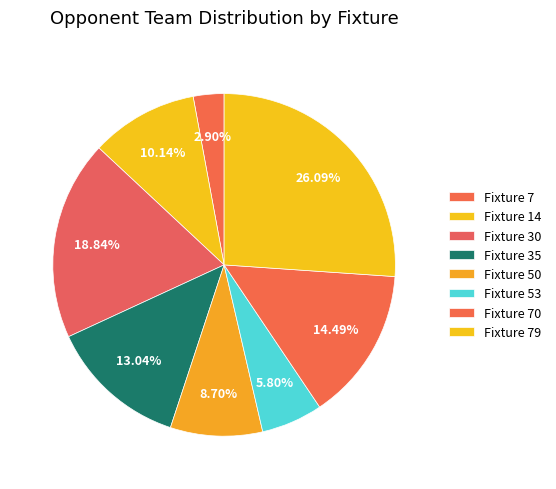

What is the total percentage of Fixture 30 and Fixture 79?

44.9%